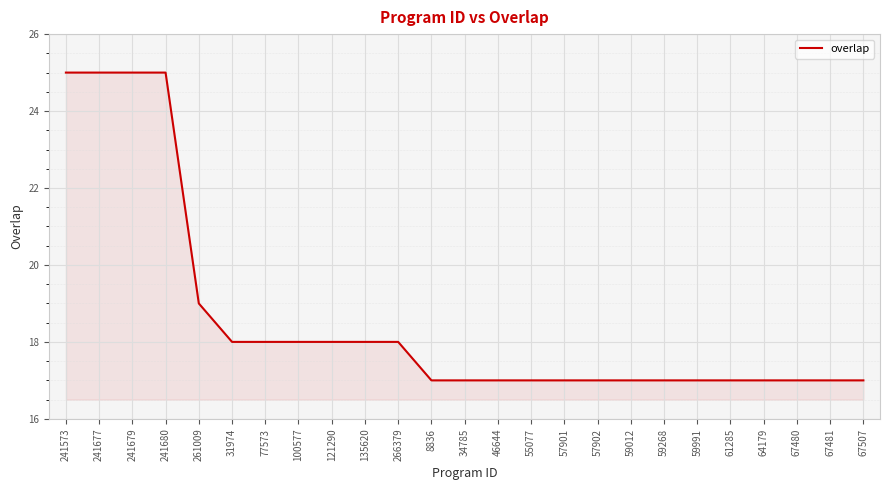

Which has a higher value, 121290 or 57902?

121290